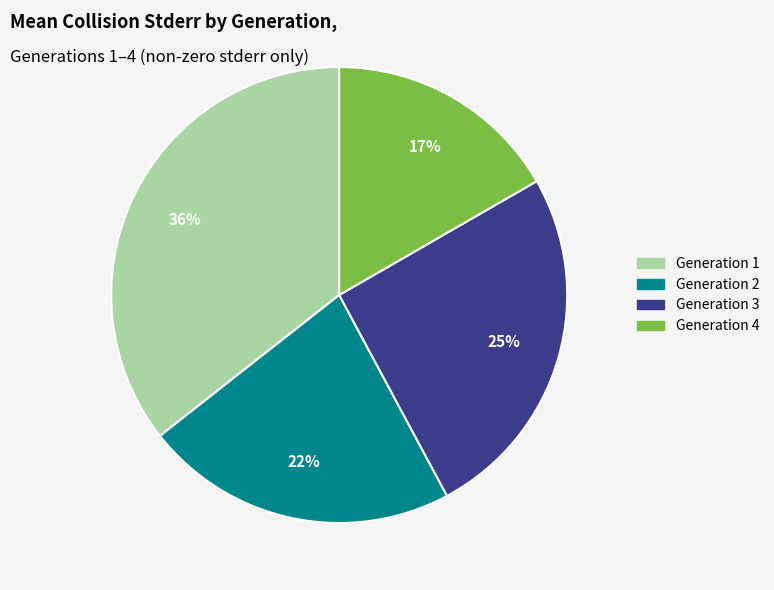

Is there a majority slice in this chart?

No